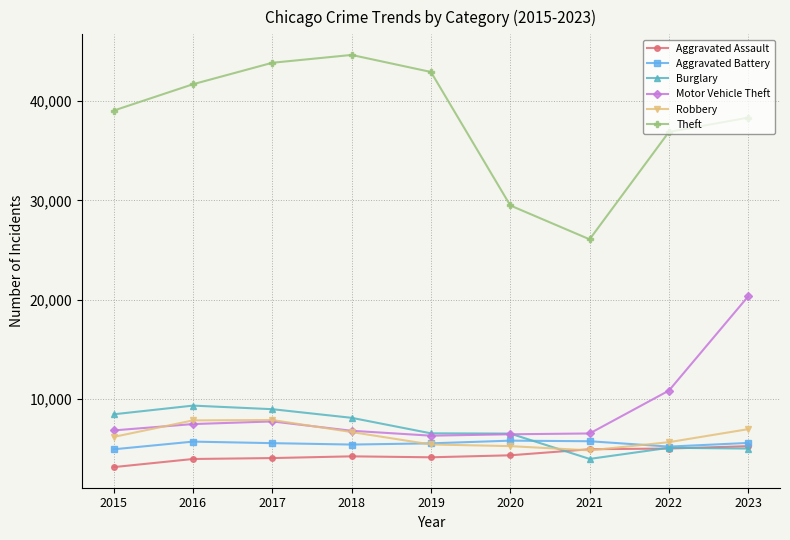

The value of Aggravated Assault at 2023 is 3323. True or false?

False